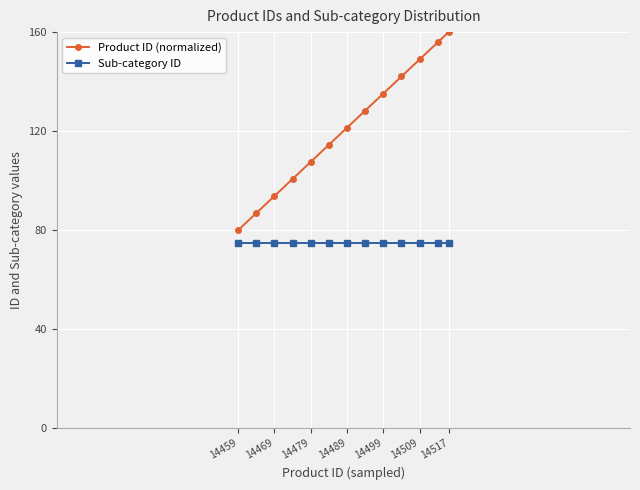

True or false: Product ID (normalized) and Sub-category ID intersect in this chart.

False